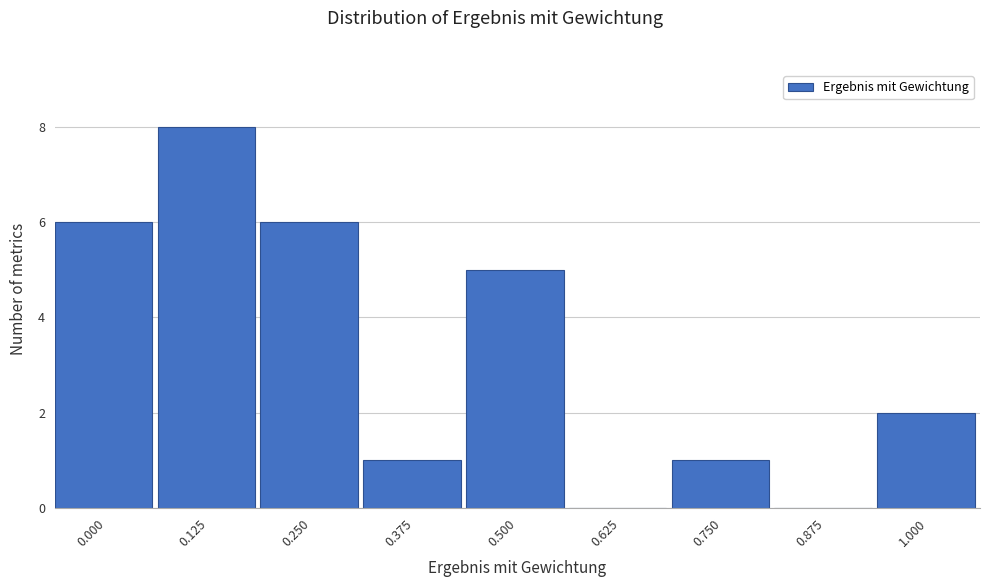

Reading left to right, transcribe all the data shown in this chart.

0.000=6	0.125=8	0.250=6	0.375=1	0.500=5	0.625=0	0.750=1	0.875=0	1.000=2